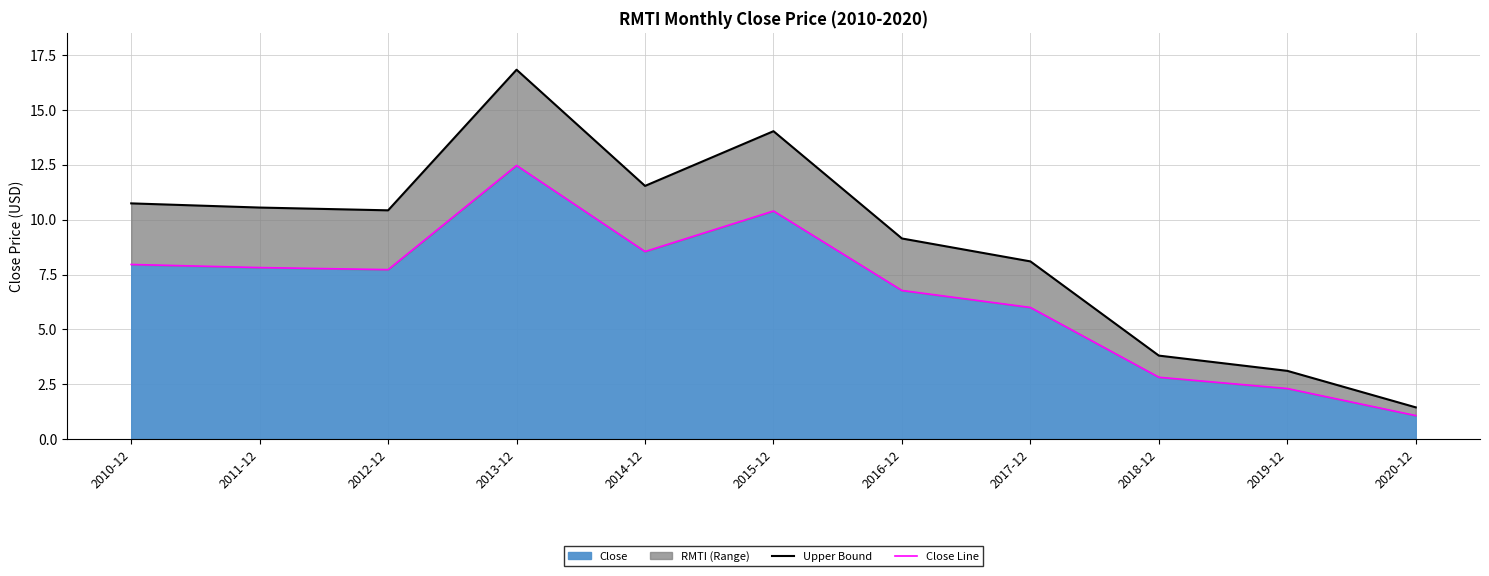

Is the value of Close Line at 2019-12 greater than the value of Upper Bound at 2014-12?

No